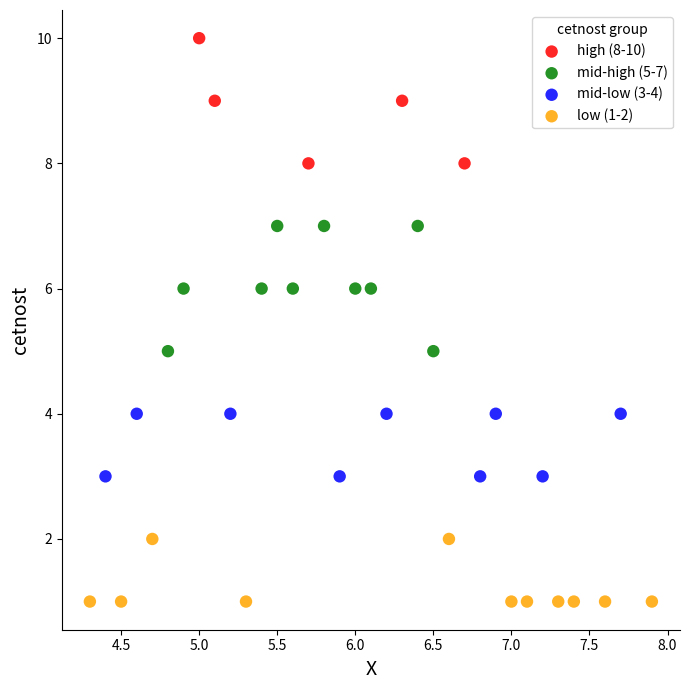

Which series reaches the maximum Y coordinate?

high (8-10)